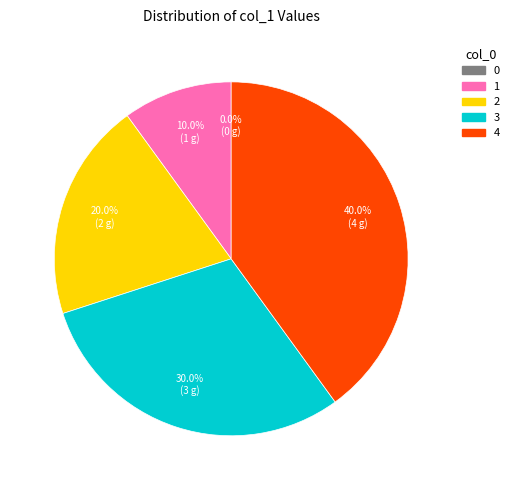

To the nearest percent, what is the combined percentage of 1 and 4?

50%